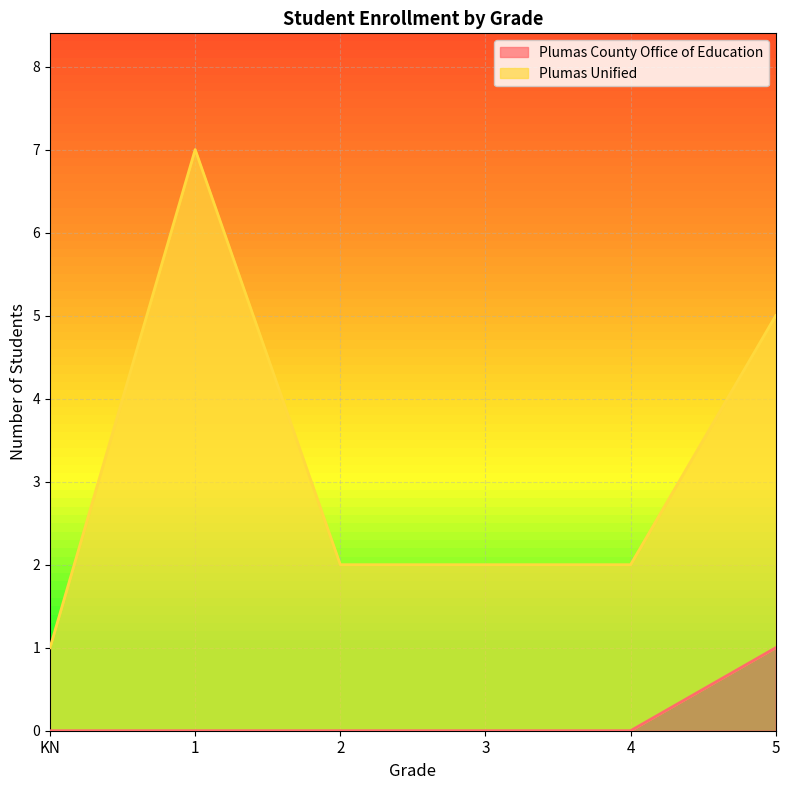

Which series changed the most between 2 and 3?

Plumas County Office of Education